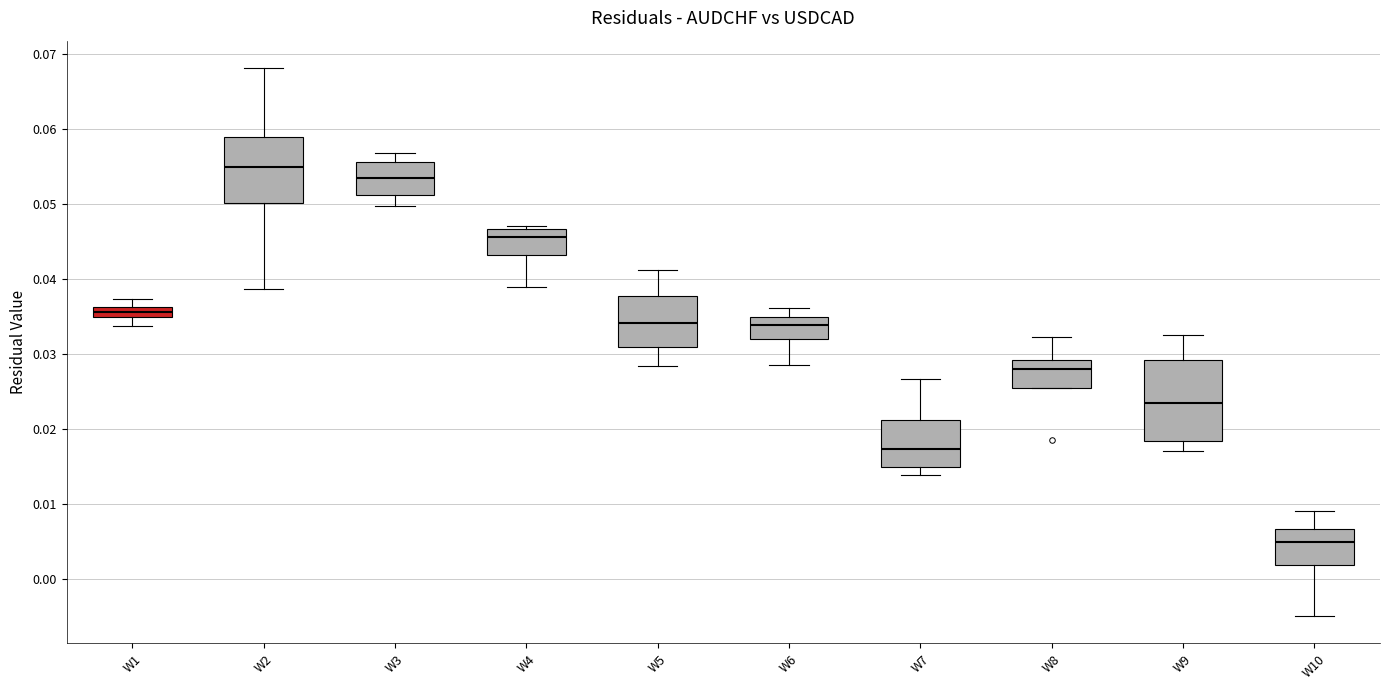

Which box has the highest median line?

W2